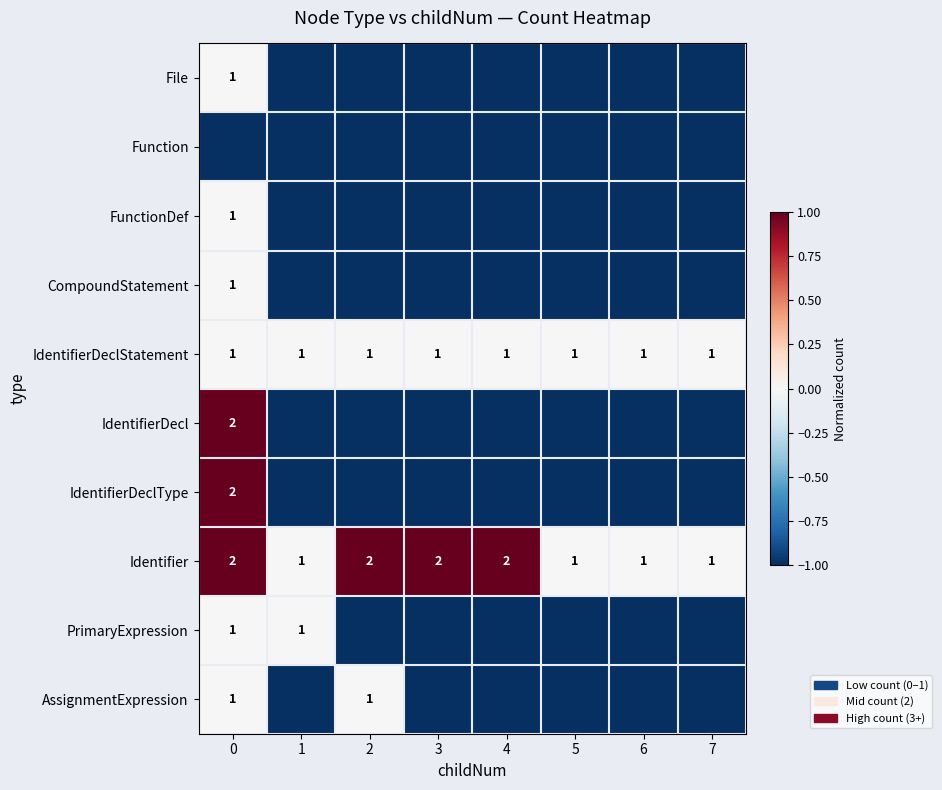

Is it true that Identifier equals 2 at 2?

True